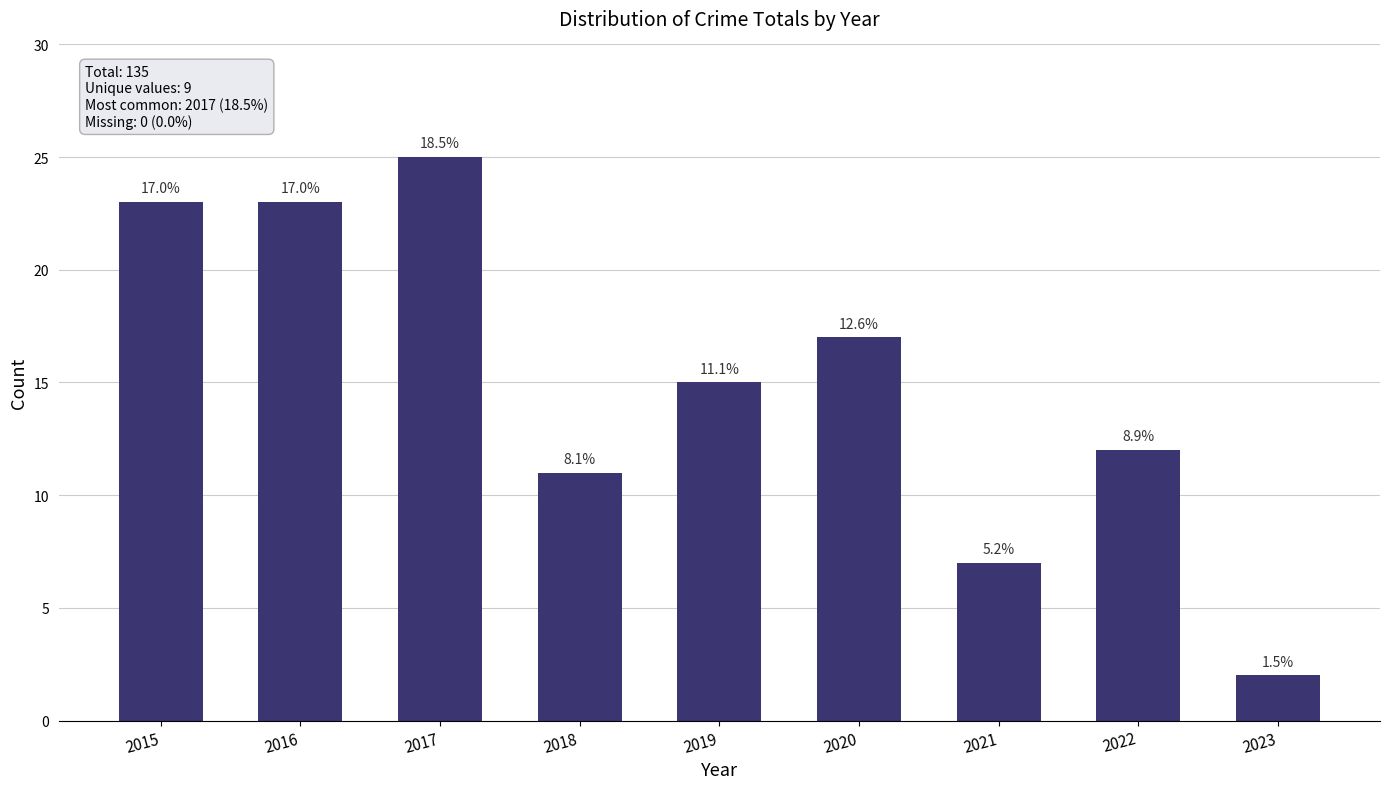

List the labels in order of value, smallest first.

2023, 2021, 2018, 2022, 2019, 2020, 2015, 2016, 2017